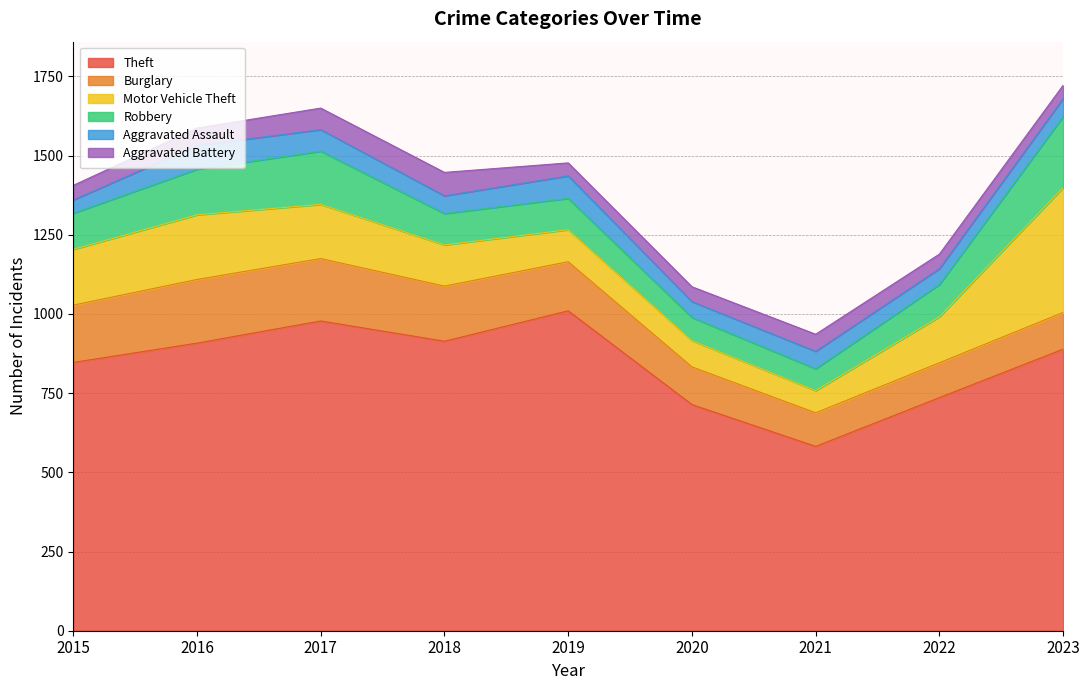

Does the chart have visible grid lines?

Yes